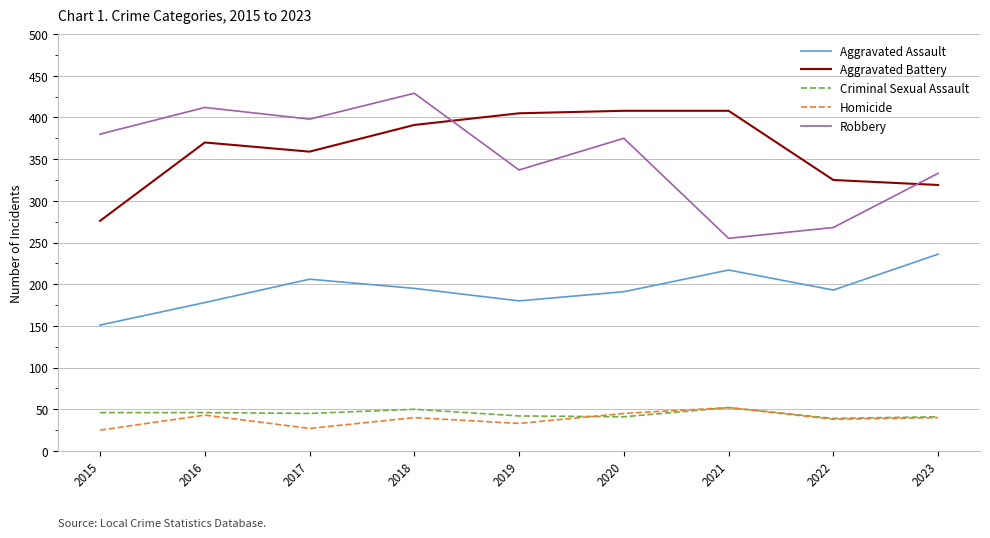

What is the difference between the maximum and second lowest values in the Aggravated Assault series?

58